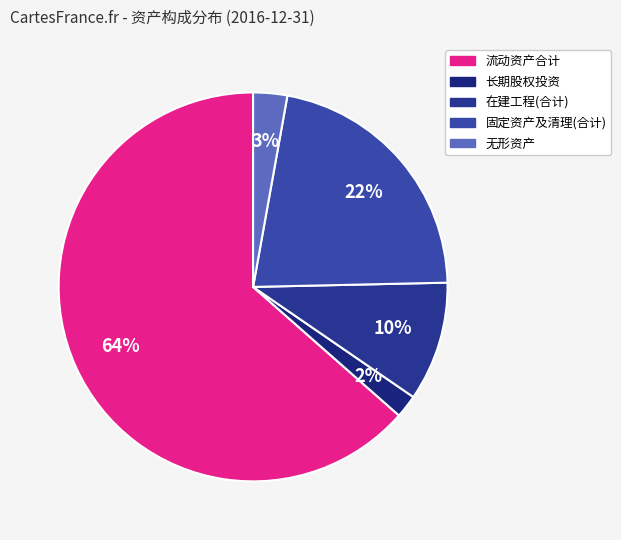

Rank the categories by value from lowest to highest.

长期股权投资, 无形资产, 在建工程(合计), 固定资产及清理(合计), 流动资产合计